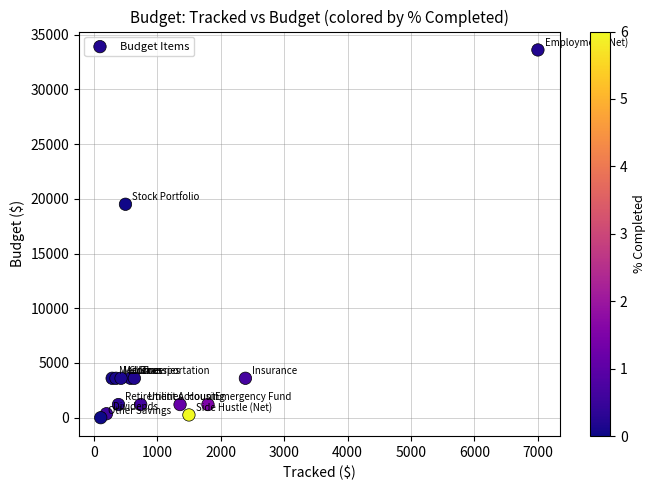

What Y value in the scatter plot is closest to 16800?

19500